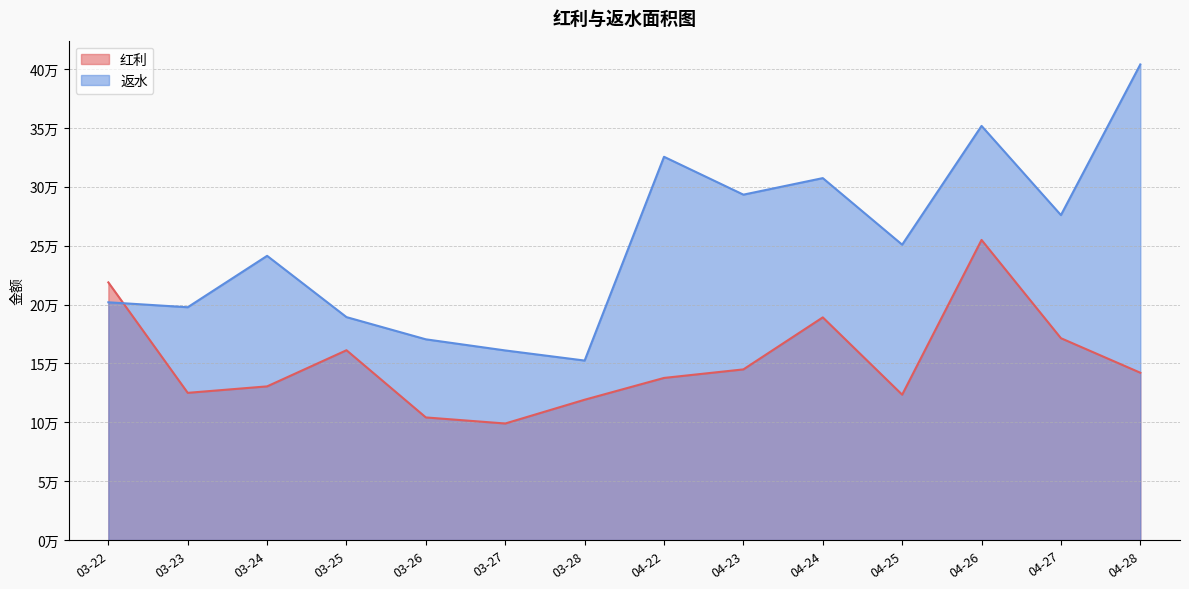

At which category is the sum across all series the highest?

04-26